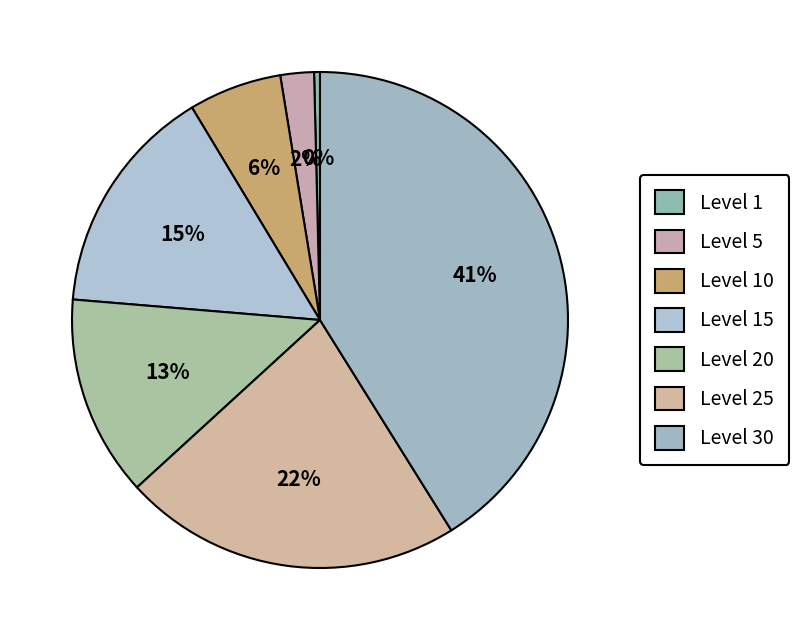

Does any single category account for the majority?

No